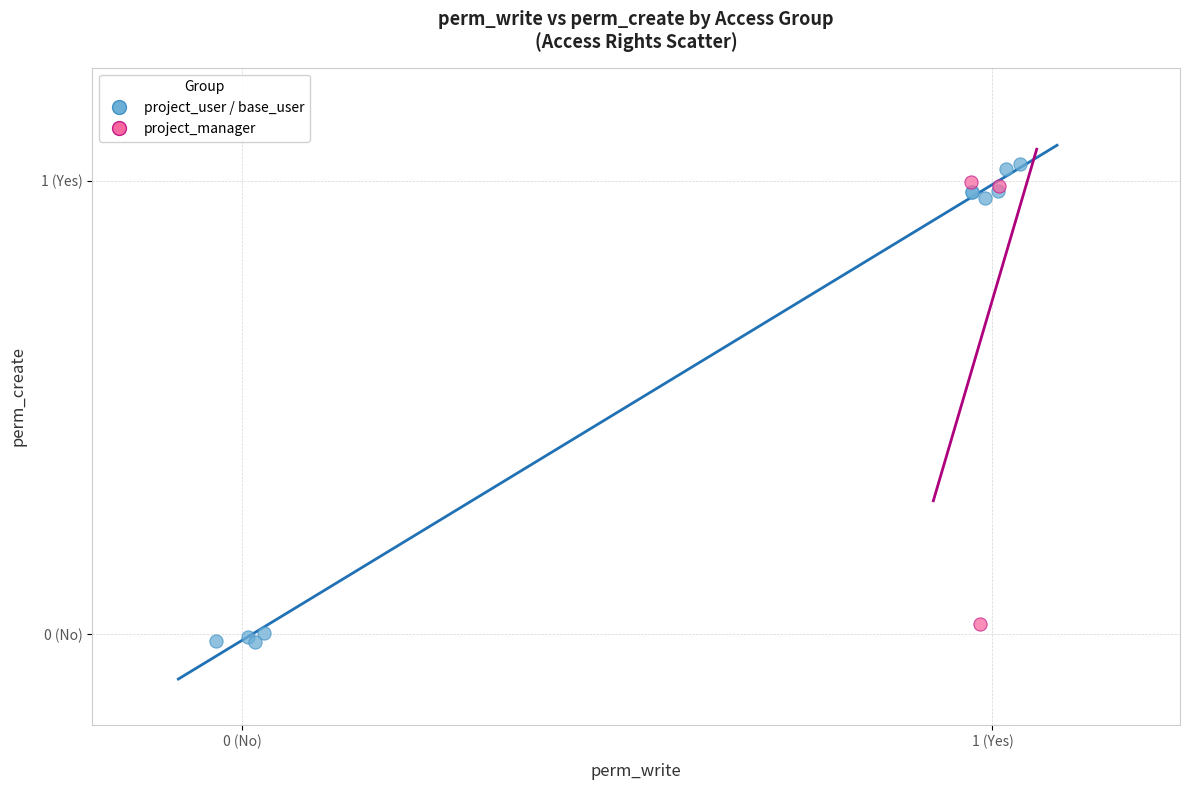

What are all the series names shown in the legend?

project_user / base_user, project_manager